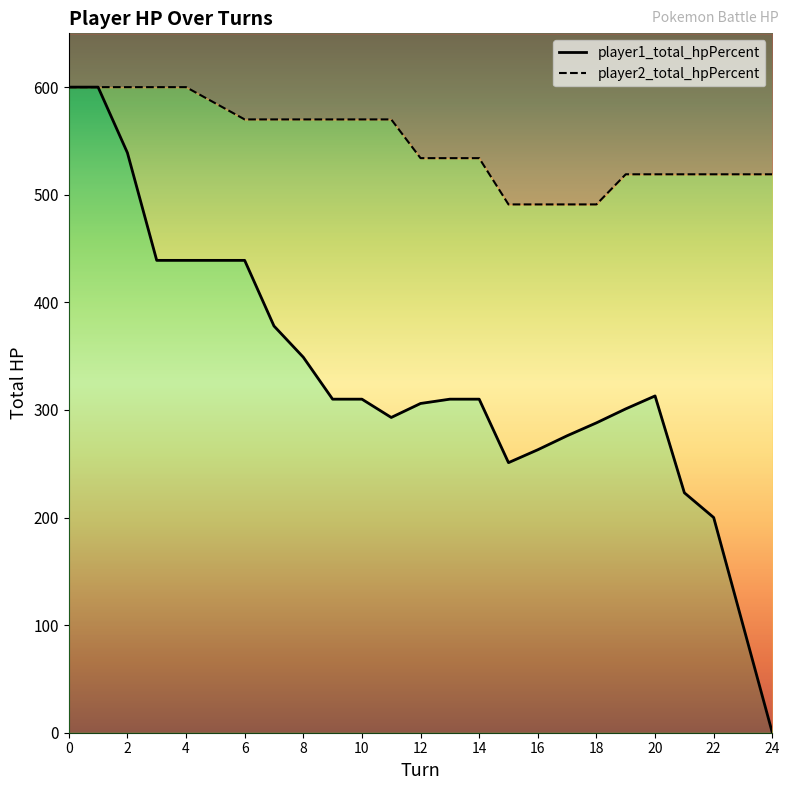

True or false: player1_total_hpPercent and player2_total_hpPercent intersect in this chart.

False